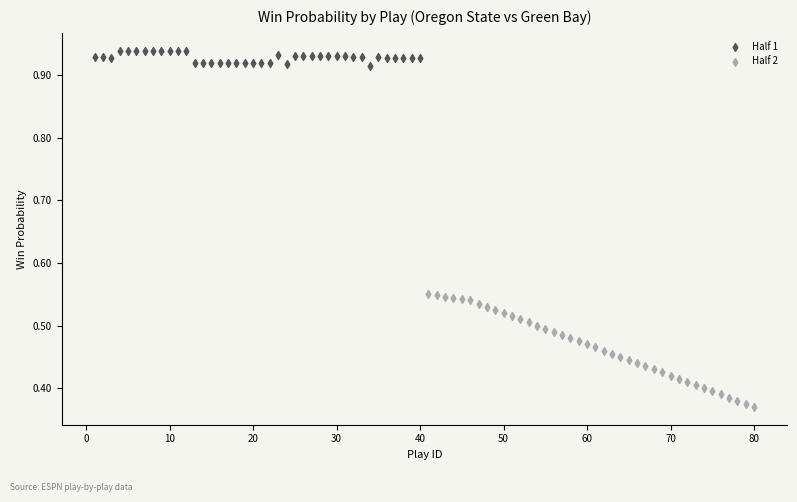

Which series reaches the minimum Y coordinate?

Half 2